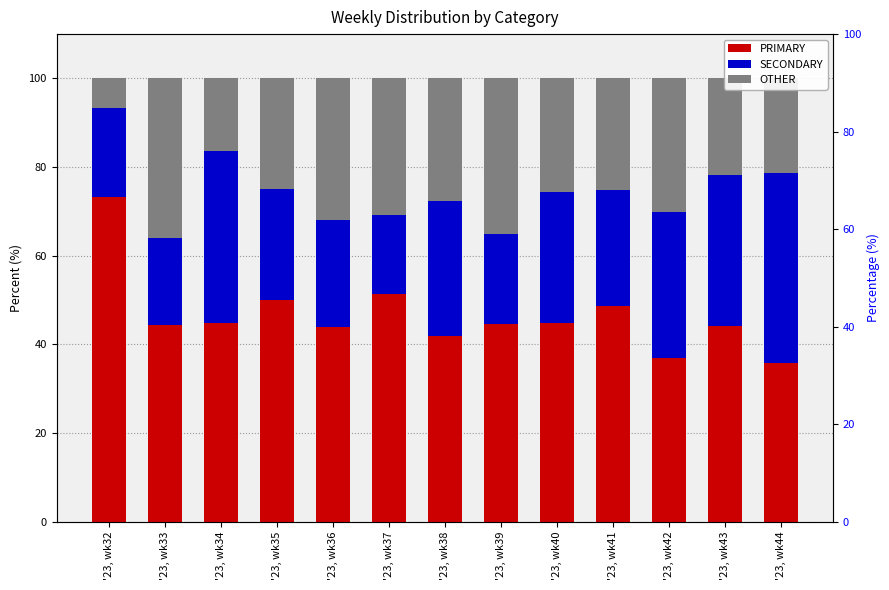

Which has a higher value, '23, wk35 or '23, wk34?

'23, wk35